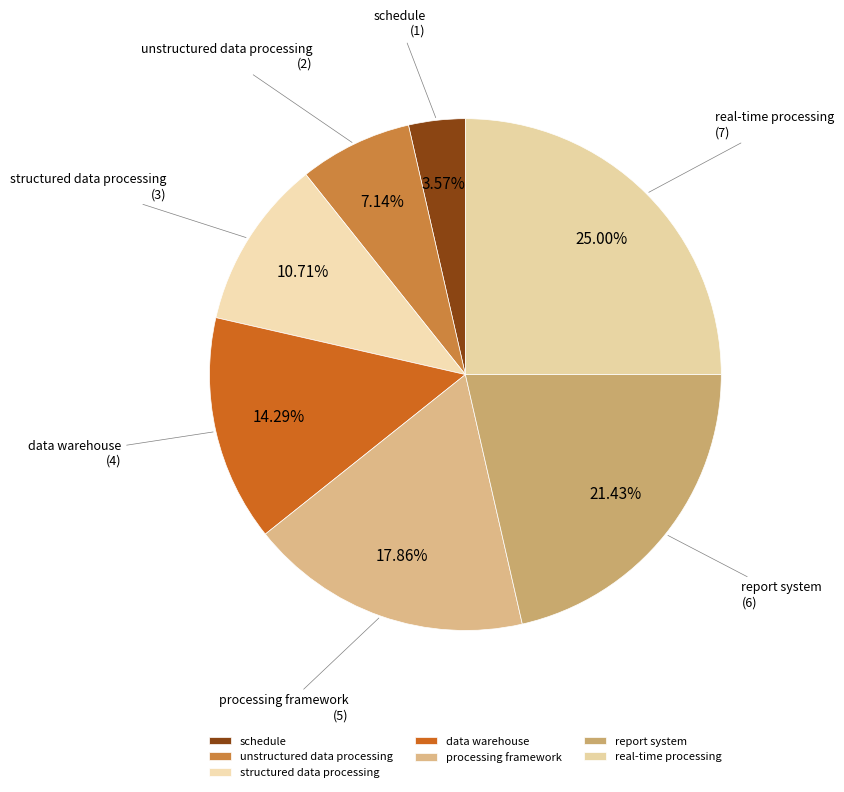

Do processing framework and report system together represent more than half of the pie?

No